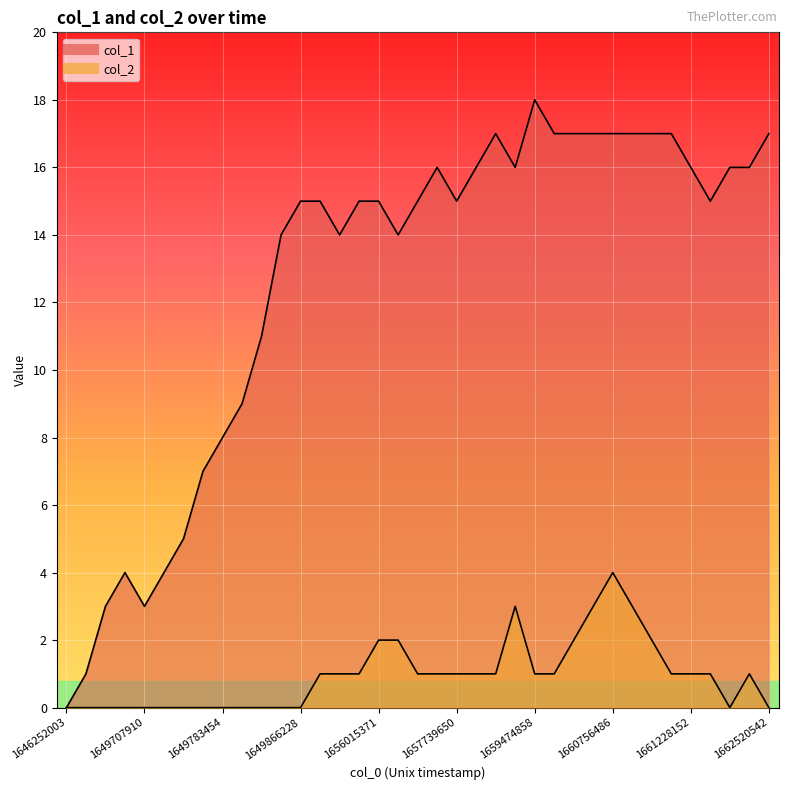

True or false: col_2 and col_1 cross at least once.

False